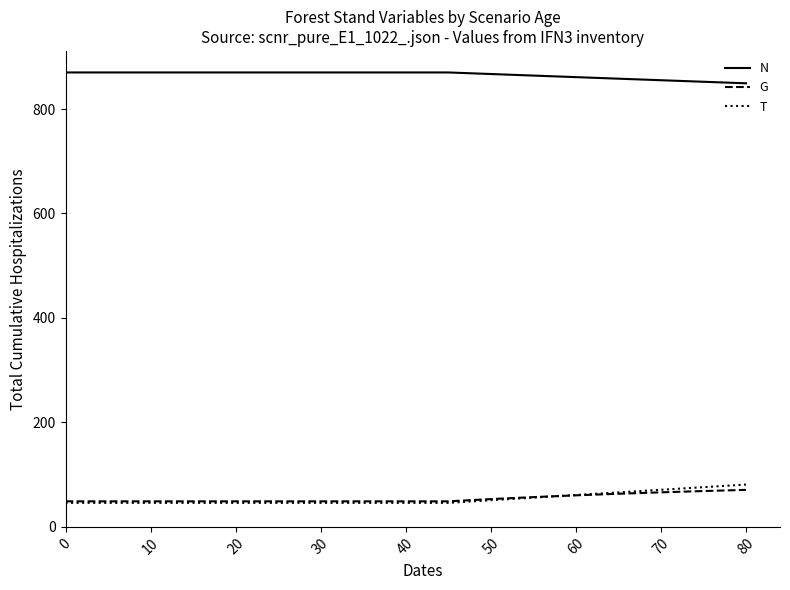

Which series has the largest total across all categories?

N